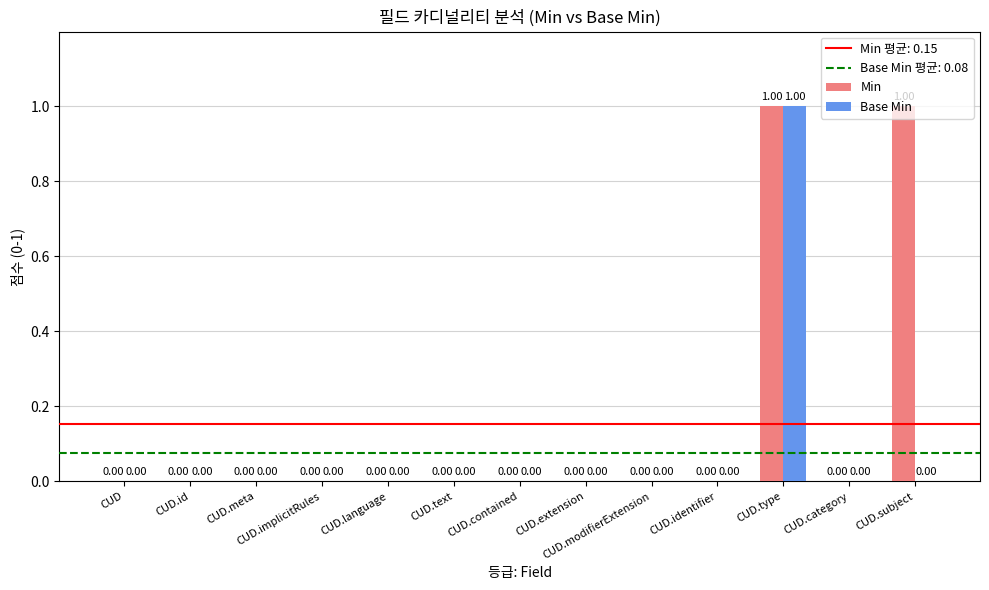

Which series has the largest total across all categories?

Min